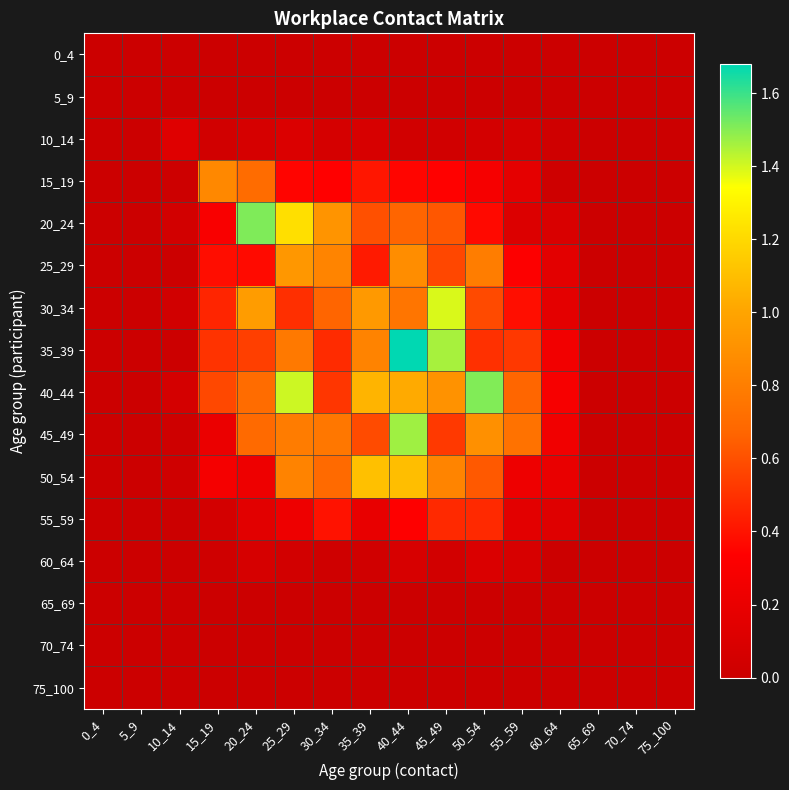

Reading left to right, extract all data points from this chart.

0_4: 0_4=0.0	5_9=0.0	10_14=0.0	15_19=0.0	20_24=0.0	25_29=0.0	30_34=0.0	35_39=0.0	40_44=0.0	45_49=0.0	50_54=0.0	55_59=0.0	60_64=0.0	65_69=0.0	70_74=0.0	75_100=0.0
5_9: 0_4=0.0	5_9=0.0	10_14=0.0	15_19=0.0	20_24=0.0	25_29=0.0	30_34=0.0	35_39=0.0	40_44=0.0	45_49=0.0	50_54=0.0	55_59=0.0	60_64=0.0	65_69=0.0	70_74=0.0	75_100=0.0
10_14: 0_4=0.0	5_9=0.0	10_14=0.1	15_19=0.0	20_24=0.1	25_29=0.1	30_34=0.1	35_39=0.1	40_44=0.0	45_49=0.0	50_54=0.0	55_59=0.1	60_64=0.0	65_69=0.0	70_74=0.0	75_100=0.0
15_19: 0_4=0.0	5_9=0.0	10_14=0.0	15_19=0.9	20_24=0.7	25_29=0.4	30_34=0.3	35_39=0.4	40_44=0.4	45_49=0.3	50_54=0.3	55_59=0.2	60_64=0.0	65_69=0.0	70_74=0.0	75_100=0.0
20_24: 0_4=0.0	5_9=0.0	10_14=0.0	15_19=0.3	20_24=1.5	25_29=1.2	30_34=0.9	35_39=0.6	40_44=0.7	45_49=0.6	50_54=0.4	55_59=0.1	60_64=0.1	65_69=0.0	70_74=0.0	75_100=0.0
25_29: 0_4=0.0	5_9=0.0	10_14=0.0	15_19=0.4	20_24=0.4	25_29=0.9	30_34=0.8	35_39=0.4	40_44=0.9	45_49=0.6	50_54=0.8	55_59=0.3	60_64=0.2	65_69=0.0	70_74=0.0	75_100=0.0
30_34: 0_4=0.0	5_9=0.0	10_14=0.0	15_19=0.5	20_24=1.0	25_29=0.5	30_34=0.7	35_39=0.9	40_44=0.8	45_49=1.4	50_54=0.6	55_59=0.4	60_64=0.2	65_69=0.0	70_74=0.0	75_100=0.0
35_39: 0_4=0.0	5_9=0.0	10_14=0.0	15_19=0.5	20_24=0.5	25_29=0.8	30_34=0.5	35_39=0.8	40_44=1.7	45_49=1.5	50_54=0.5	55_59=0.5	60_64=0.3	65_69=0.0	70_74=0.0	75_100=0.0
40_44: 0_4=0.0	5_9=0.0	10_14=0.1	15_19=0.6	20_24=0.7	25_29=1.4	30_34=0.5	35_39=1.1	40_44=1.0	45_49=0.9	50_54=1.5	55_59=0.7	60_64=0.3	65_69=0.0	70_74=0.0	75_100=0.0
45_49: 0_4=0.0	5_9=0.0	10_14=0.0	15_19=0.2	20_24=0.7	25_29=0.8	30_34=0.8	35_39=0.6	40_44=1.5	45_49=0.5	50_54=0.9	55_59=0.7	60_64=0.2	65_69=0.0	70_74=0.0	75_100=0.0
50_54: 0_4=0.0	5_9=0.0	10_14=0.0	15_19=0.3	20_24=0.2	25_29=0.8	30_34=0.7	35_39=1.1	40_44=1.1	45_49=0.8	50_54=0.6	55_59=0.2	60_64=0.2	65_69=0.0	70_74=0.0	75_100=0.0
55_59: 0_4=0.0	5_9=0.0	10_14=0.0	15_19=0.1	20_24=0.2	25_29=0.2	30_34=0.4	35_39=0.2	40_44=0.3	45_49=0.5	50_54=0.5	55_59=0.2	60_64=0.1	65_69=0.0	70_74=0.0	75_100=0.0
60_64: 0_4=0.0	5_9=0.0	10_14=0.0	15_19=0.0	20_24=0.1	25_29=0.0	30_34=0.0	35_39=0.0	40_44=0.1	45_49=0.0	50_54=0.1	55_59=0.1	60_64=0.0	65_69=0.0	70_74=0.0	75_100=0.0
65_69: 0_4=0.0	5_9=0.0	10_14=0.0	15_19=0.0	20_24=0.0	25_29=0.0	30_34=0.0	35_39=0.0	40_44=0.0	45_49=0.0	50_54=0.0	55_59=0.0	60_64=0.0	65_69=0.0	70_74=0.0	75_100=0.0
70_74: 0_4=0.0	5_9=0.0	10_14=0.0	15_19=0.0	20_24=0.0	25_29=0.0	30_34=0.0	35_39=0.0	40_44=0.0	45_49=0.0	50_54=0.0	55_59=0.0	60_64=0.0	65_69=0.0	70_74=0.0	75_100=0.0
75_100: 0_4=0.0	5_9=0.0	10_14=0.0	15_19=0.0	20_24=0.0	25_29=0.0	30_34=0.0	35_39=0.0	40_44=0.0	45_49=0.0	50_54=0.0	55_59=0.0	60_64=0.0	65_69=0.0	70_74=0.0	75_100=0.0